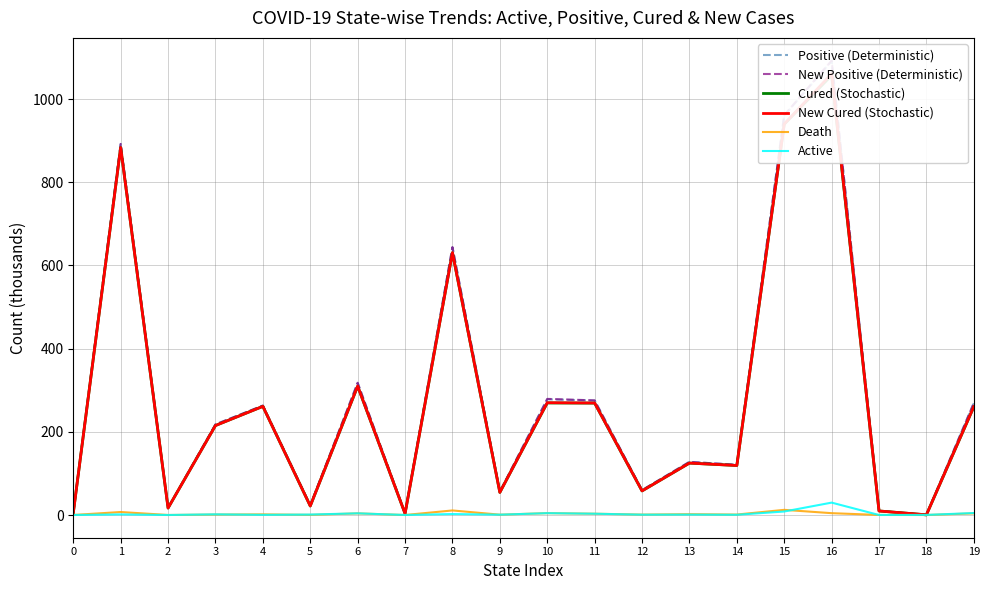

How many categories are shown in the chart?

20